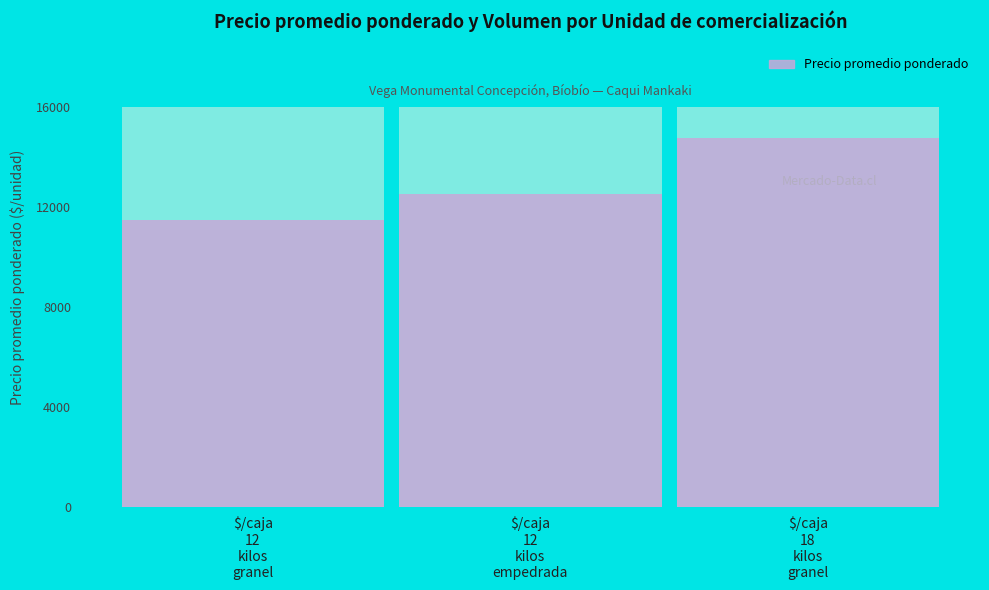

What is the minimum value for Precio promedio ponderado?

11500